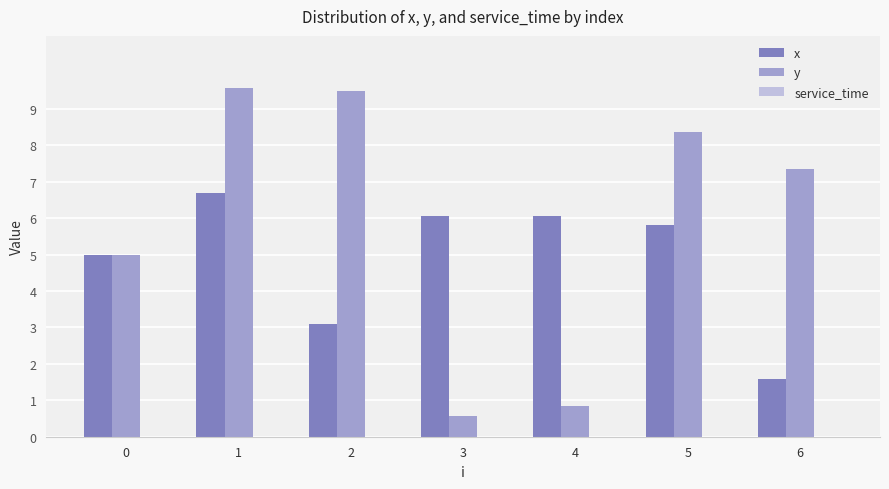

Is the value of y at 2 greater than the value of x at 1?

Yes